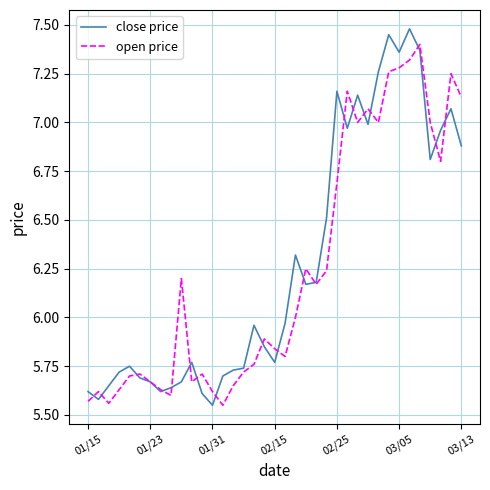

What are all the series names shown in the legend?

close price, open price